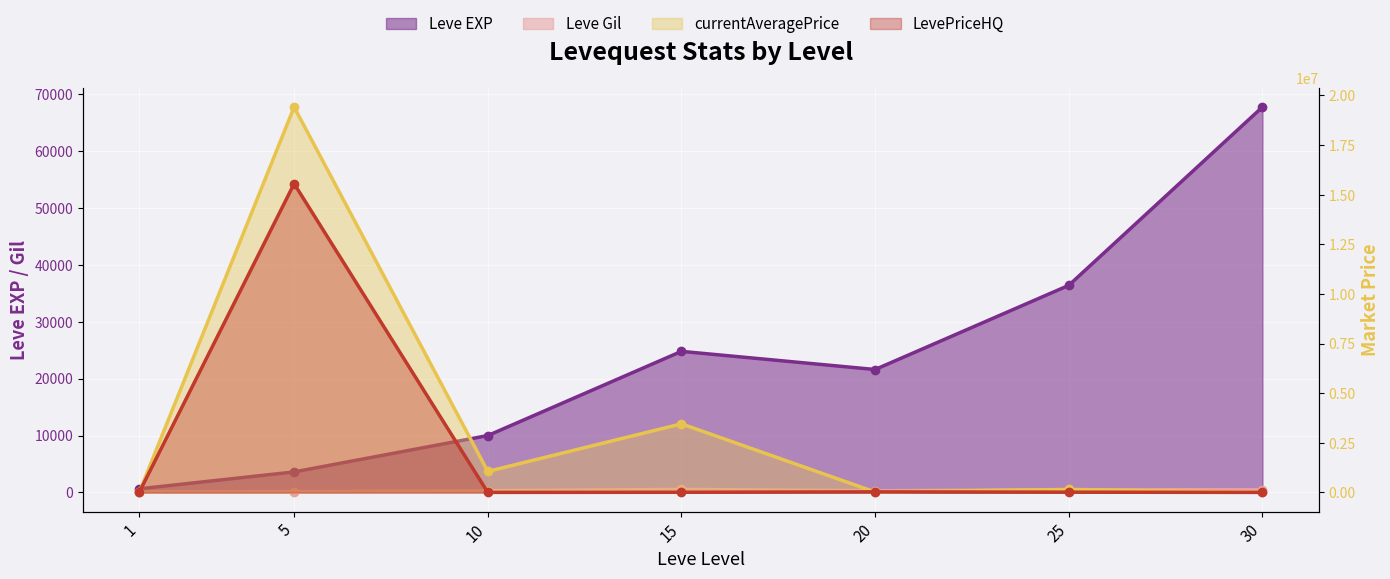

Which label corresponds to the largest value in the chart?

5